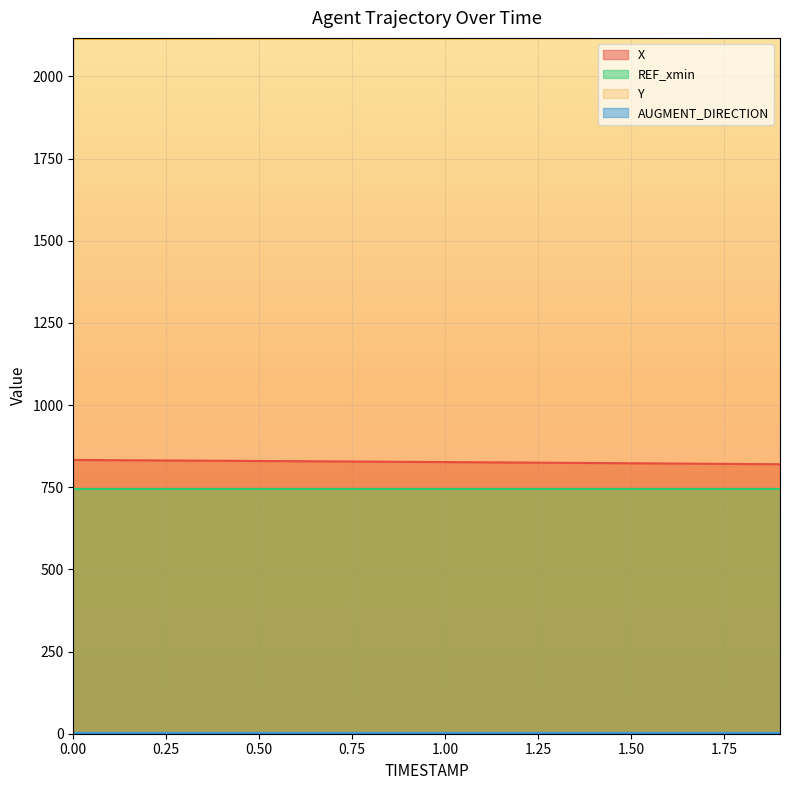

How many data points does each series have?

20